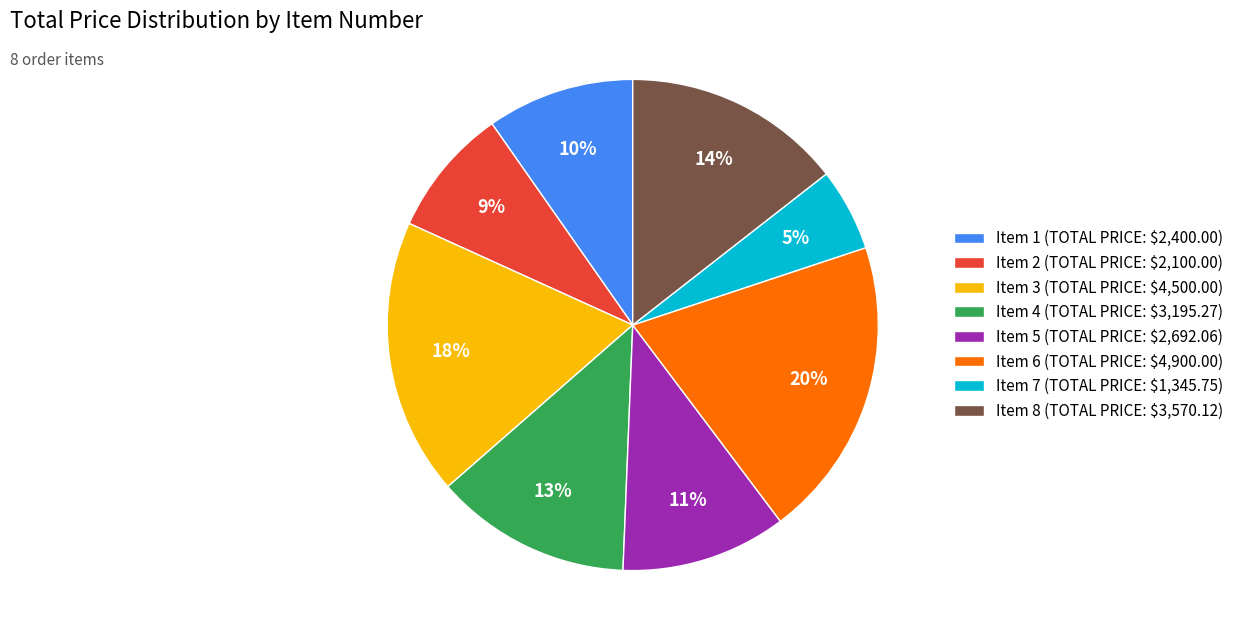

How many segments does this pie chart have?

8